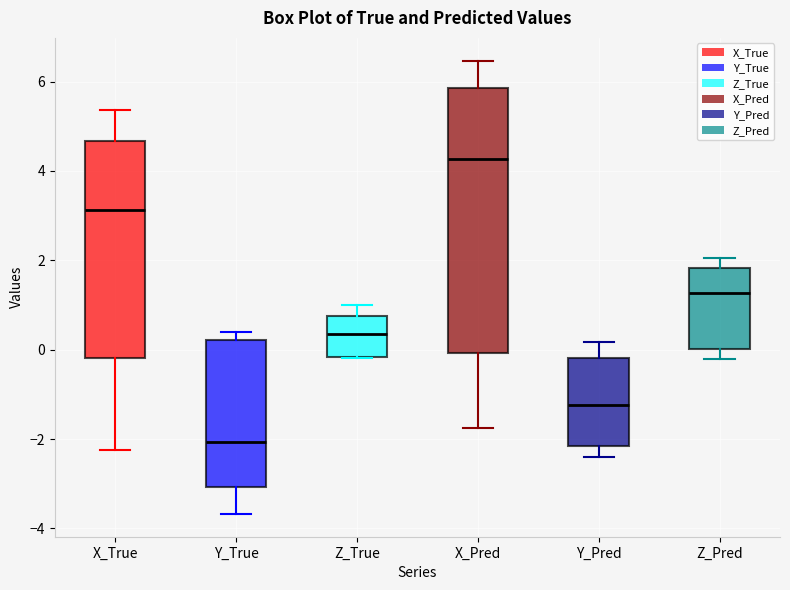

Which box's median line is the highest?

X_Pred